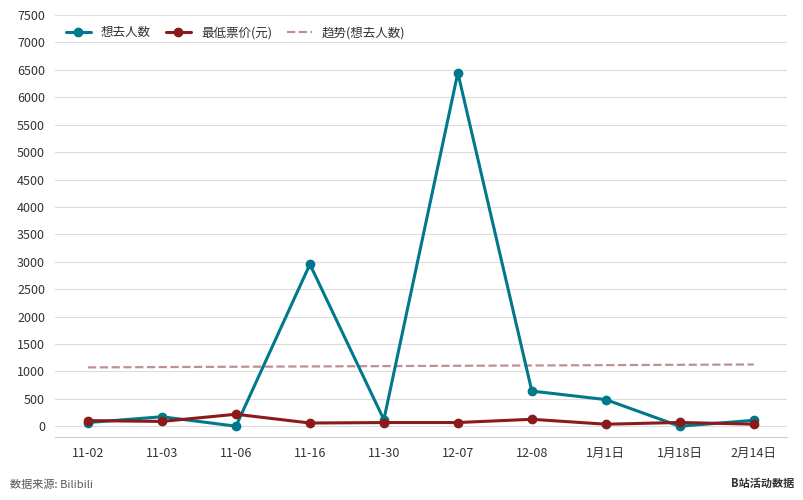

At 1月18日, list the series in order from largest to smallest.

趋势(想去人数), 最低票价(元), 想去人数